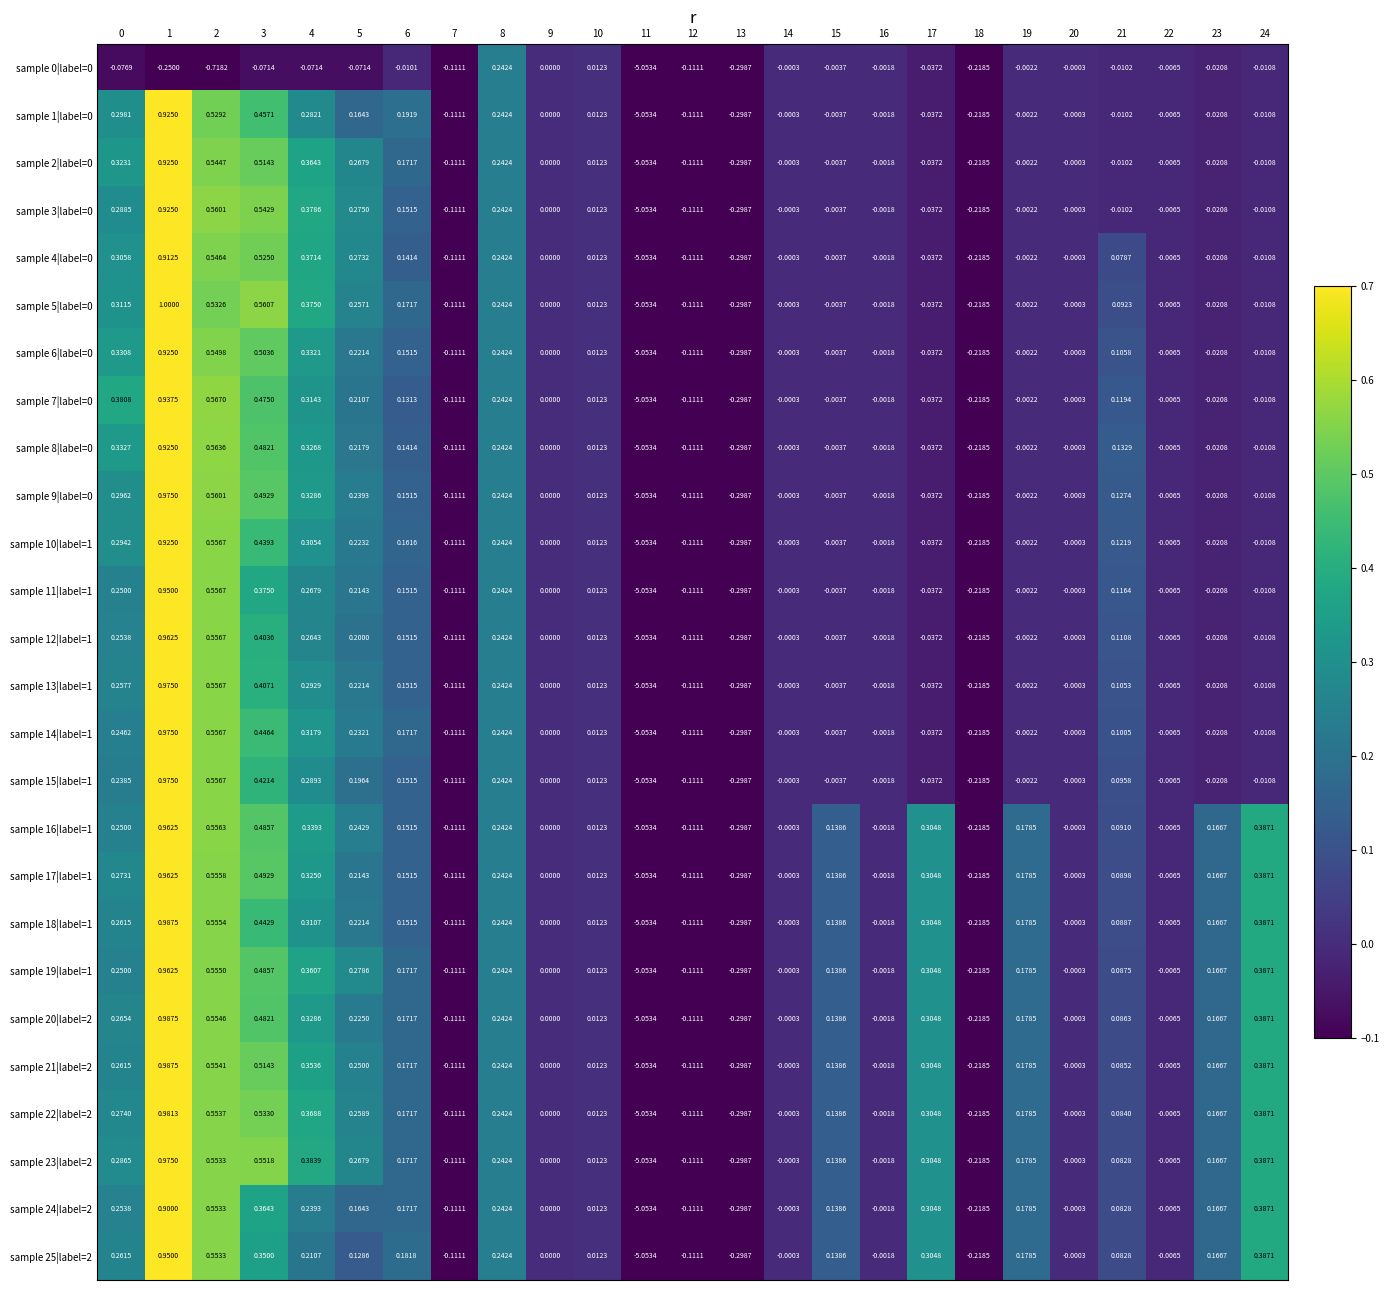

Is the value of sample 22|label=2 at 13 greater than the value of sample 23|label=2 at 1?

No